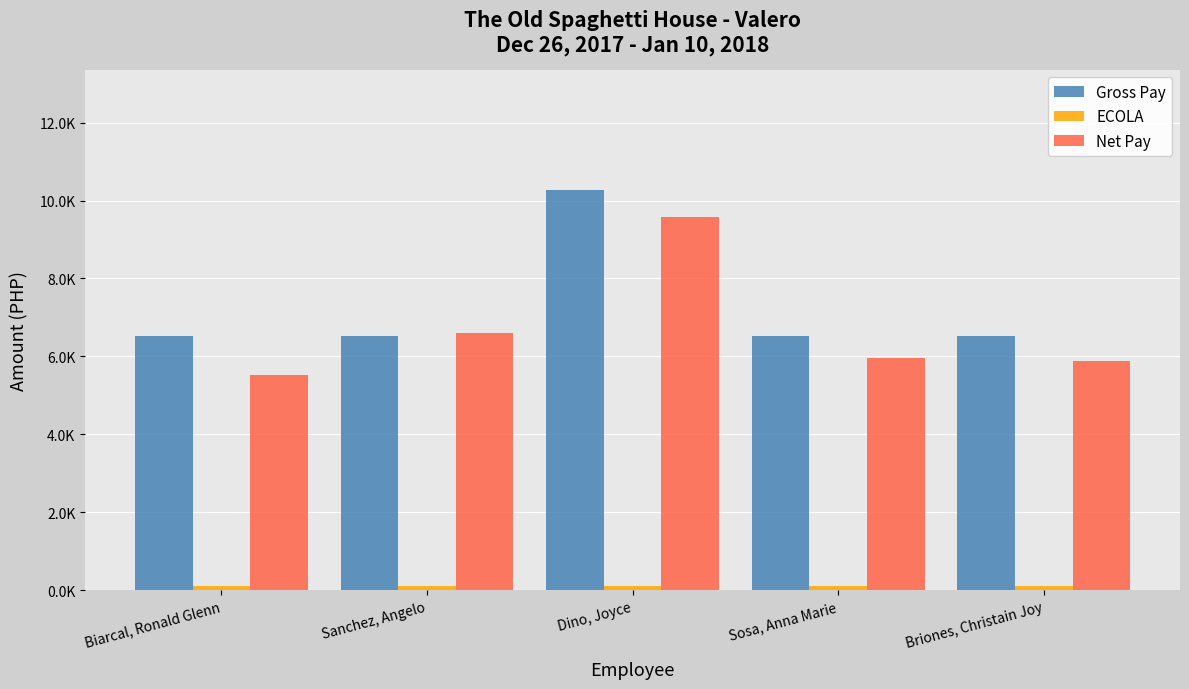

Are the bars horizontal?

No